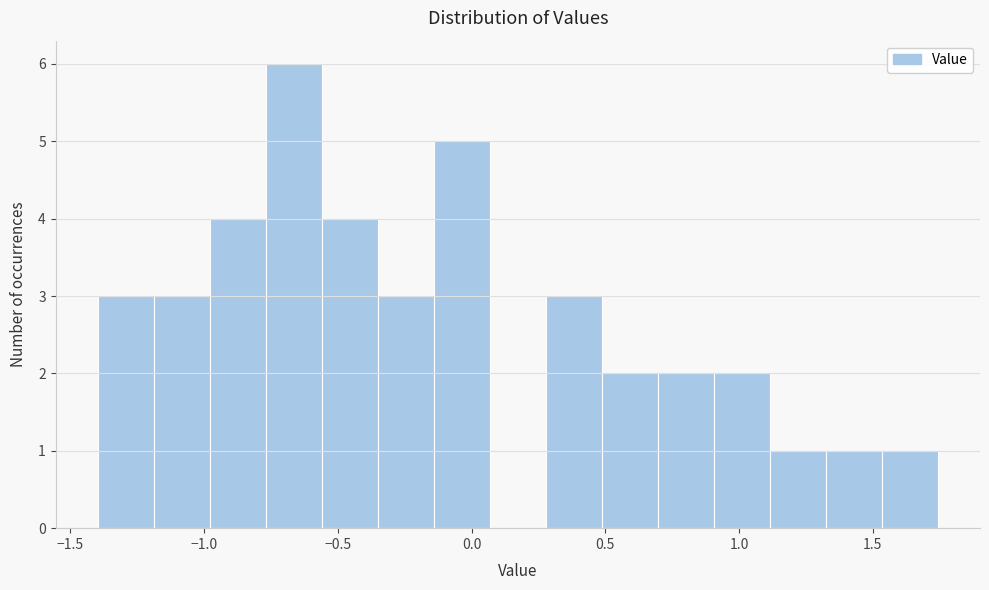

How tall is the bar that spans 0.50 to 0.70 on the x-axis? Neither the bar edges nor the heights are printed on the chart, so give them approximately, as read against the axes.

2